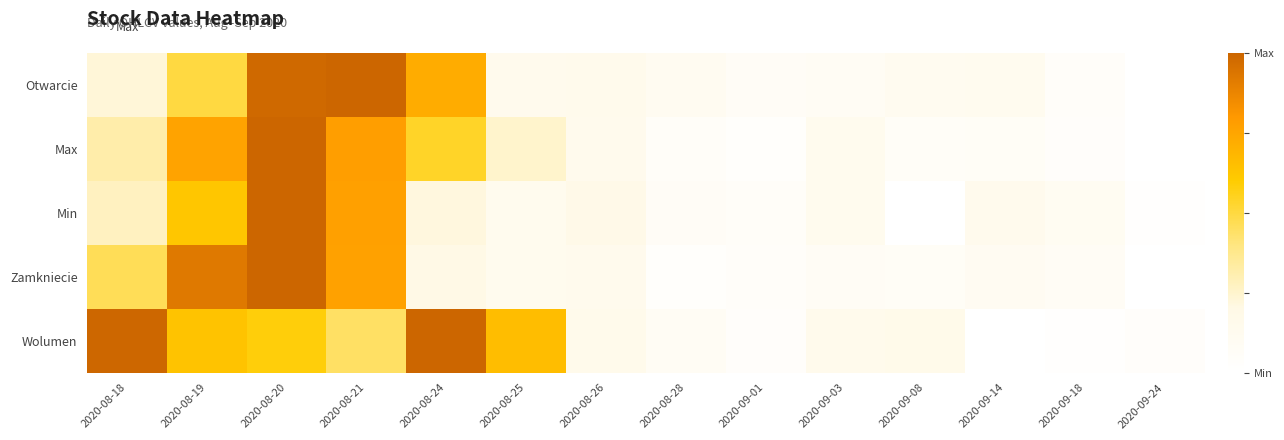

What is the difference between the highest and lowest values at 2020-09-18?

0.1